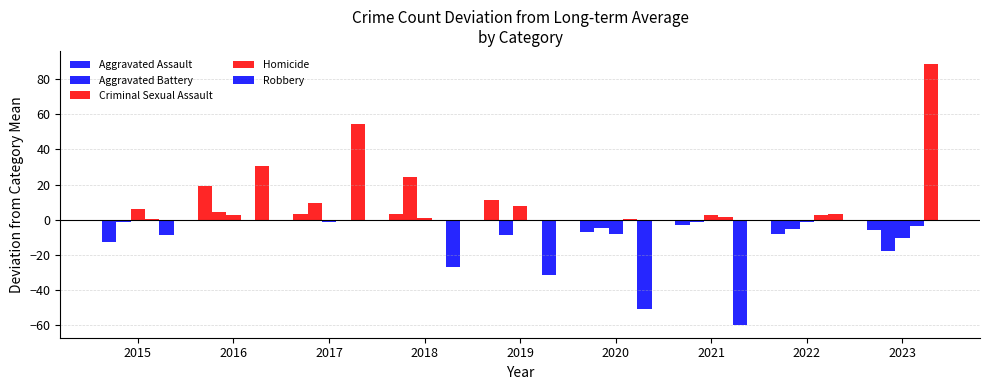

What is the greatest value displayed?

88.4